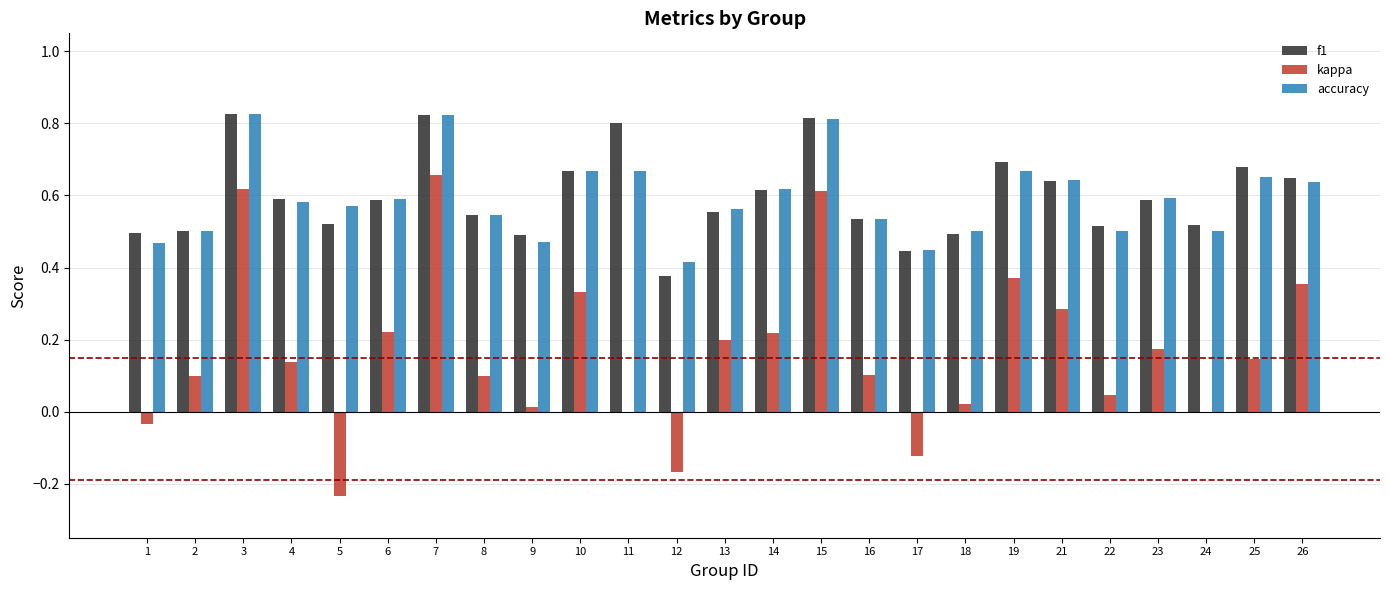

The accuracy series shows 0.7 at 10. True or false?

True